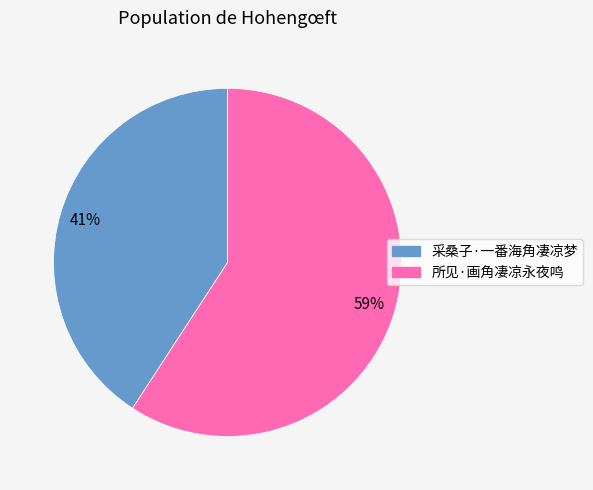

The 所见·画角凄凉永夜鸣 slice represents 59% of the pie. True or false?

True